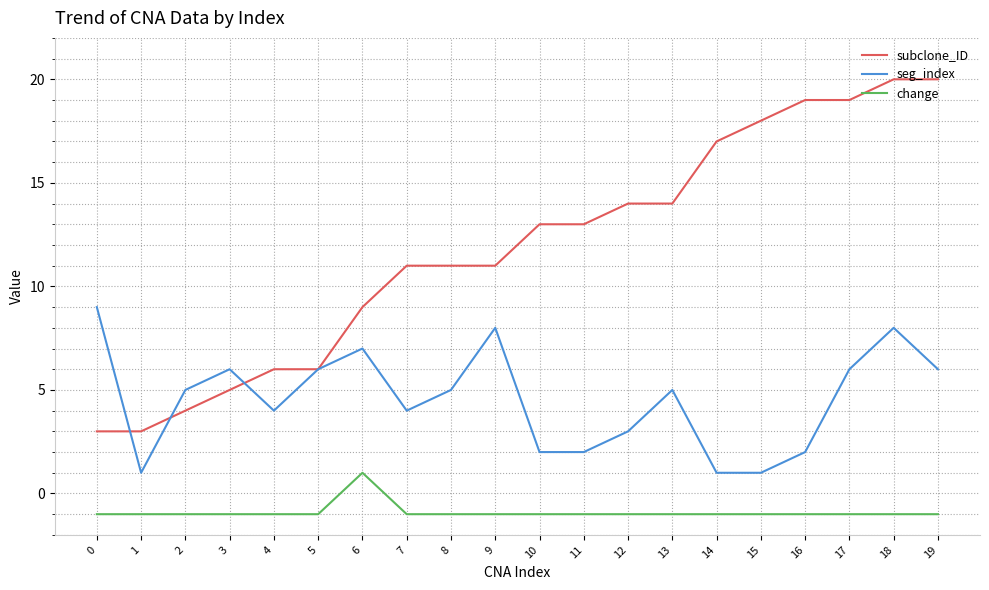

True or false: subclone_ID and change intersect in this chart.

False